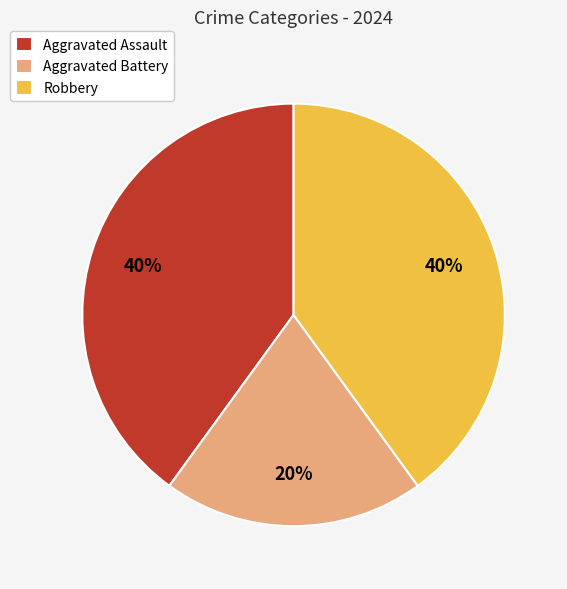

What is the smallest slice in the pie chart?

Aggravated Battery